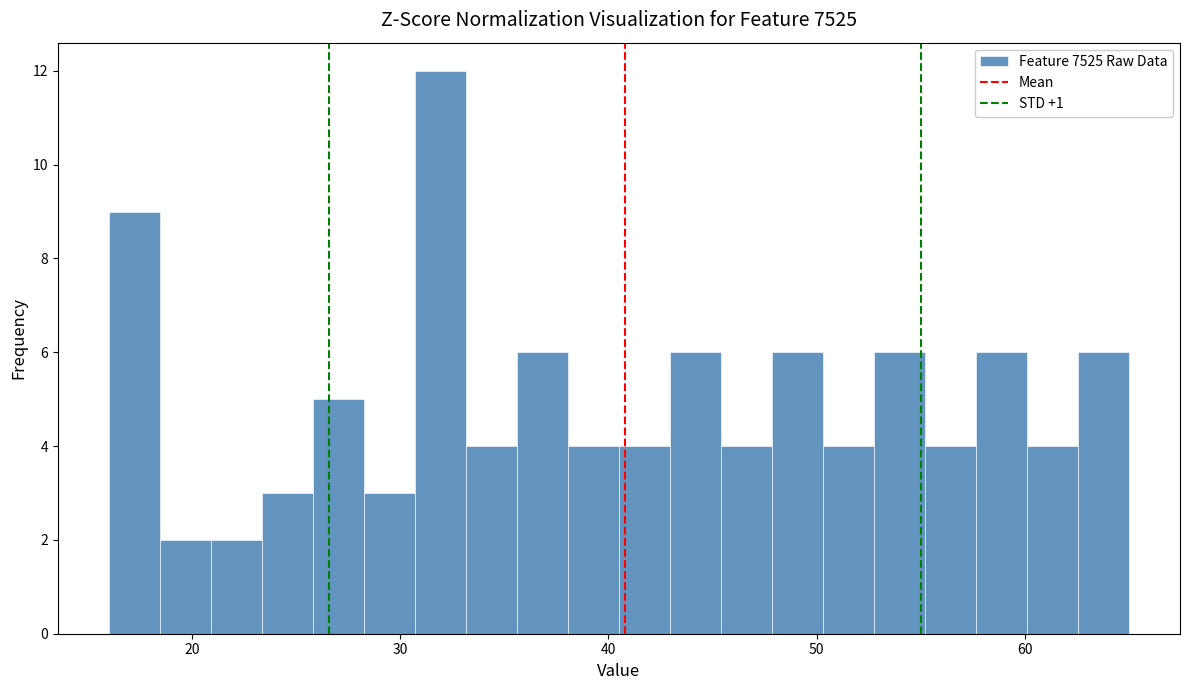

Read against the x-axis, roughly where is the centre of the tallest bar?

32